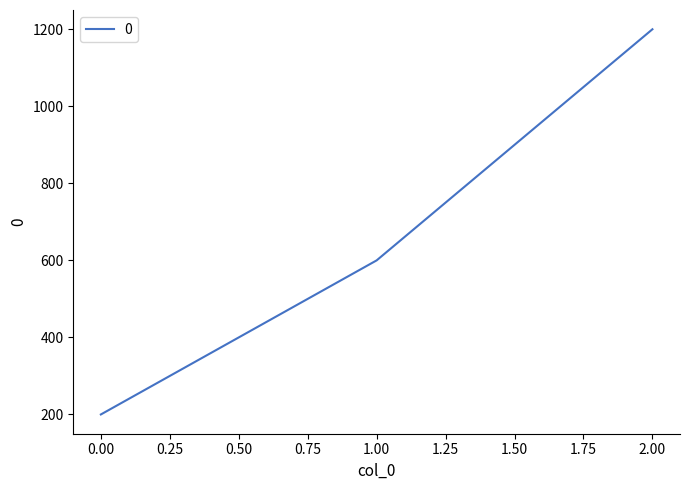

Between 1.00 and 0.00, which is larger?

1.00